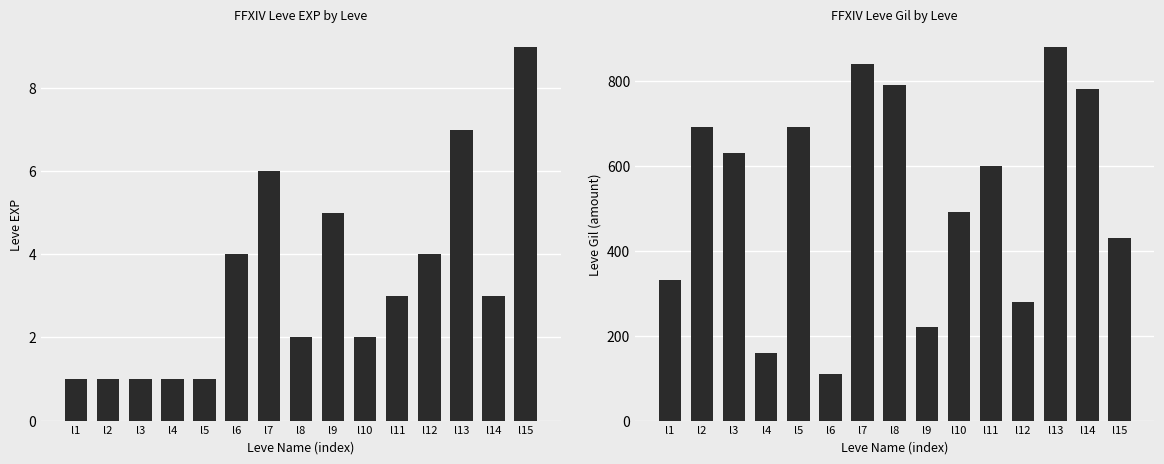

List the series in order of their peak value, lowest first.

Leve EXP, Leve Gil